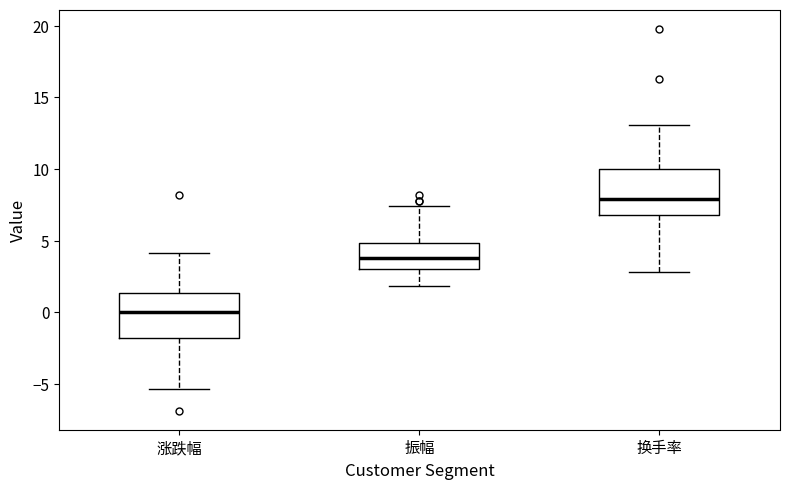

Reading left to right, transcribe this box plot: for each box, give where its median line is, the range the box spans, and where its two whiskers end, as read against the y-axis. The values are not printed on the chart, so give them approximately, as read against the axis.

涨跌幅: median 0.0, box -2.0 to 1.5, whiskers -5.5 to 4.0
振幅: median 4.0, box 3.0 to 5.0, whiskers 2.0 to 7.5
换手率: median 8.0, box 7.0 to 10.0, whiskers 3.0 to 13.0